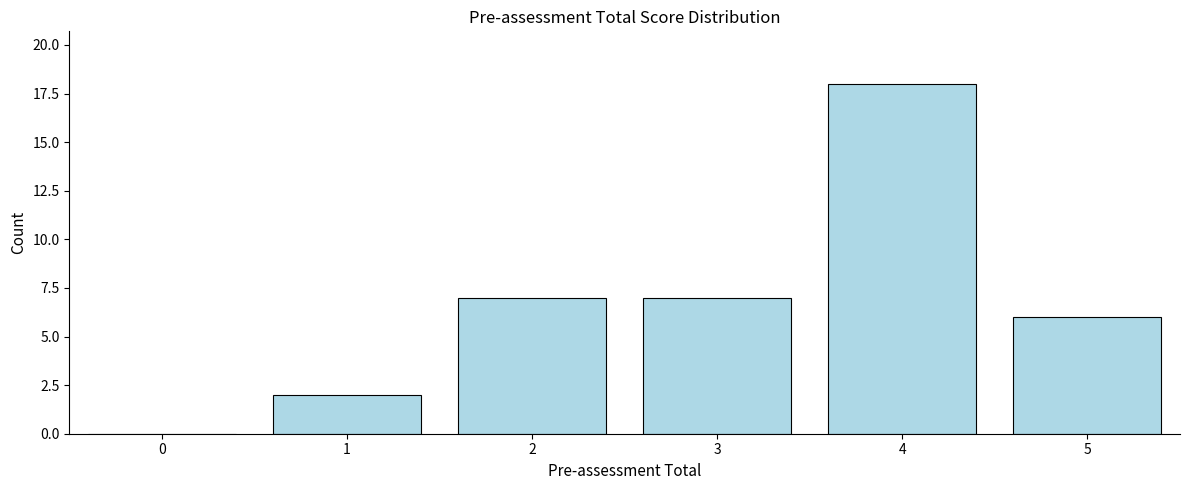

Reading left to right, what are all the values shown in this chart?

0=0	1=2	2=7	3=7	4=18	5=6